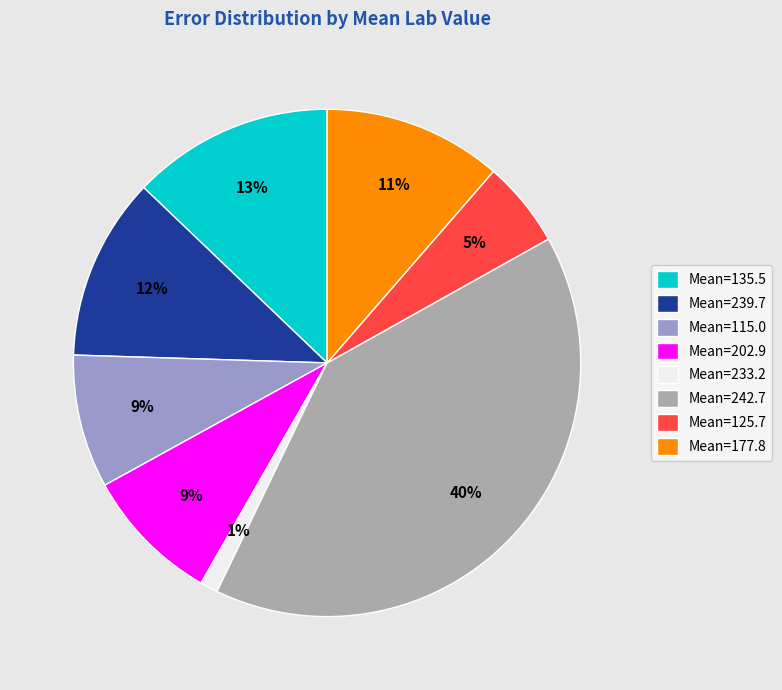

What is the largest slice in the pie chart?

Mean=242.7